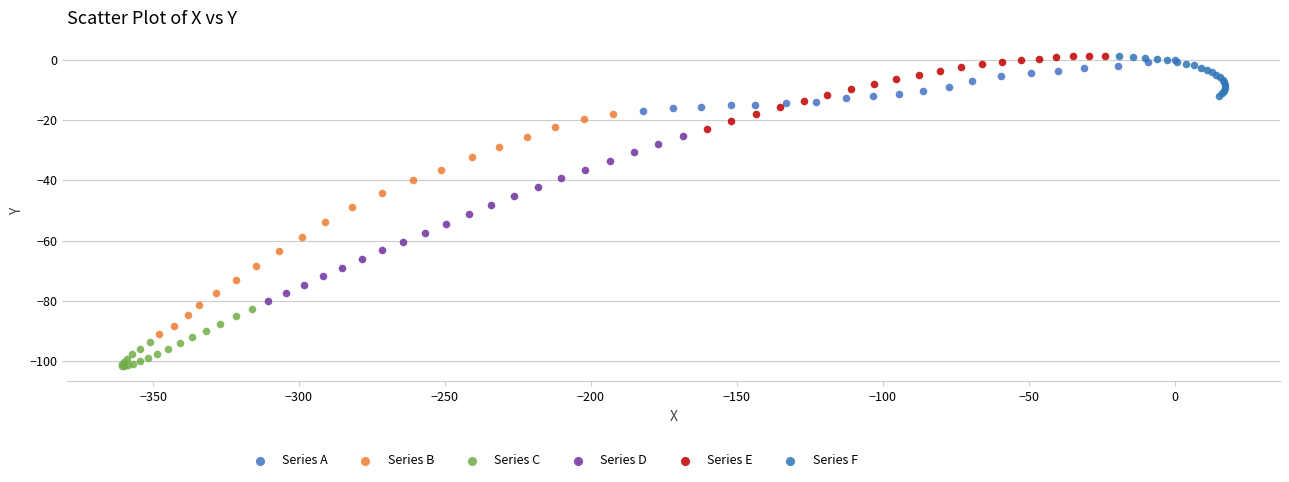

Which series has the largest Y range (max minus min)?

Series B